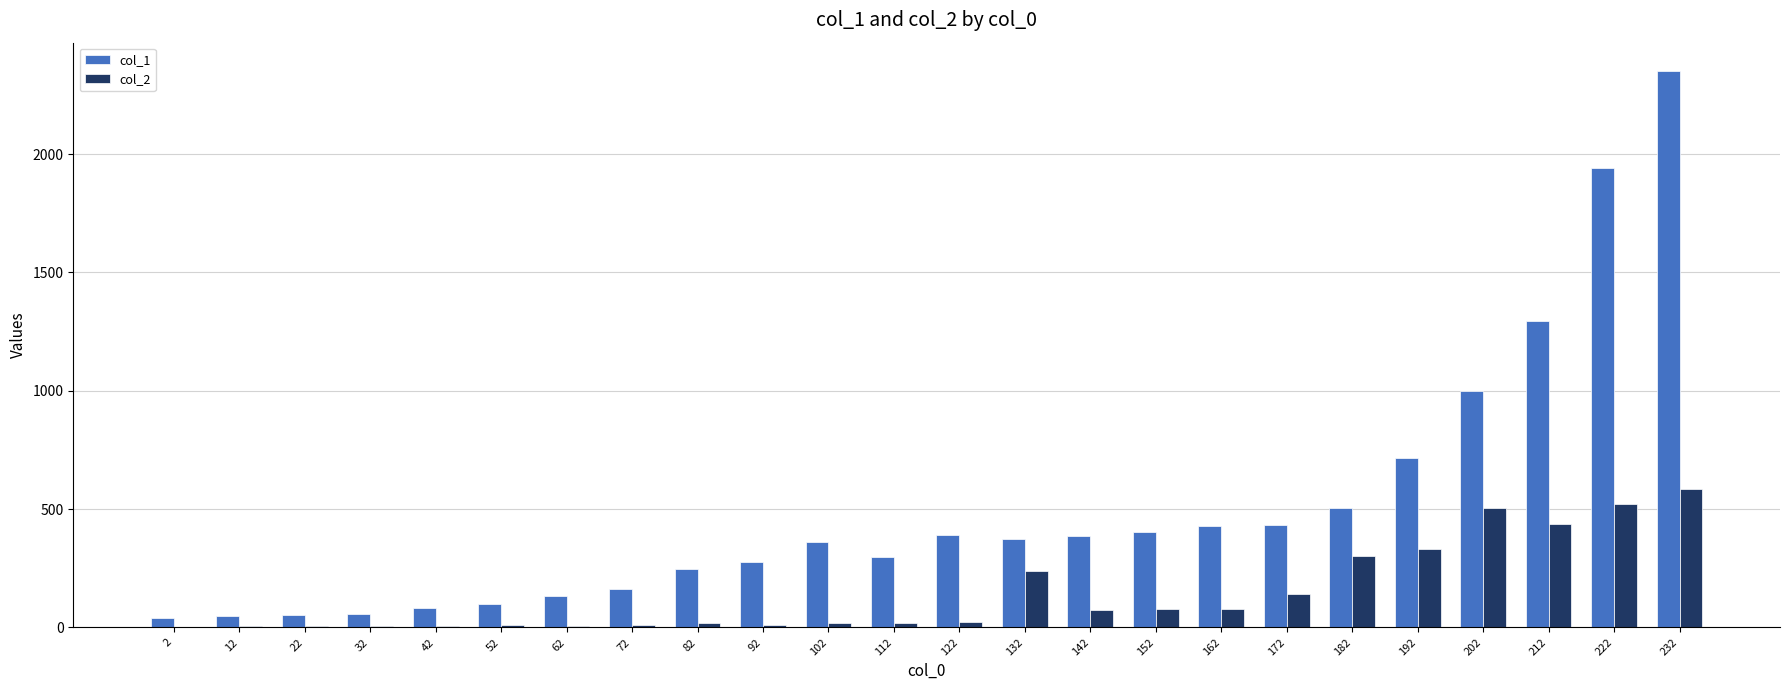

What value does the col_1 series have at 22?

50.9